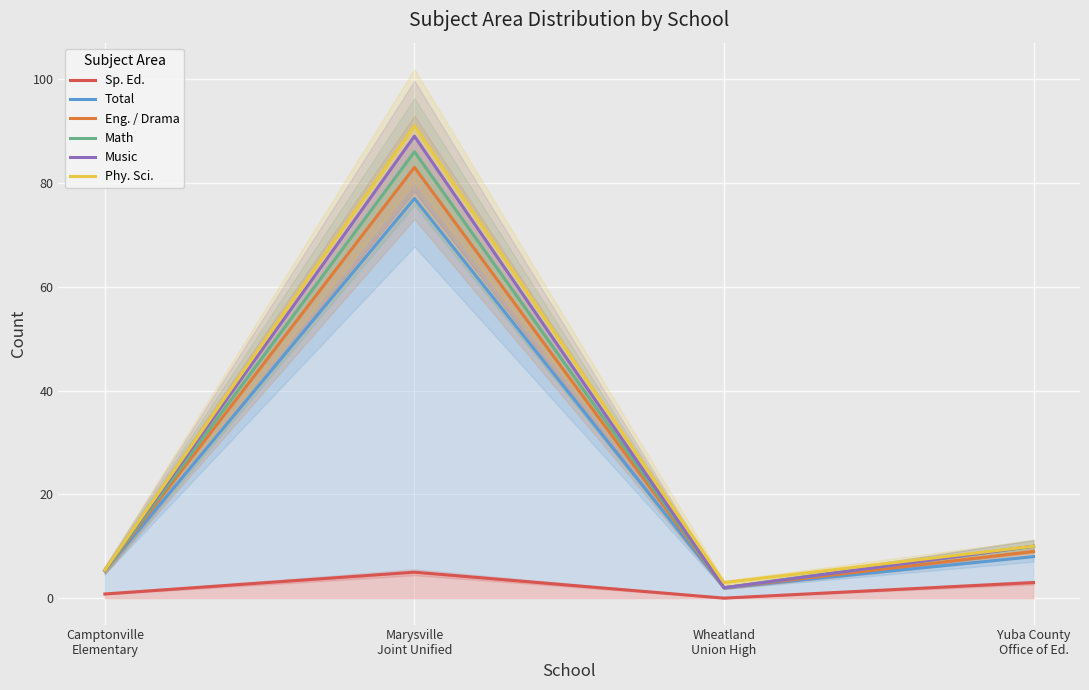

What is the difference between the maximum and minimum values in the Math series?

84.0